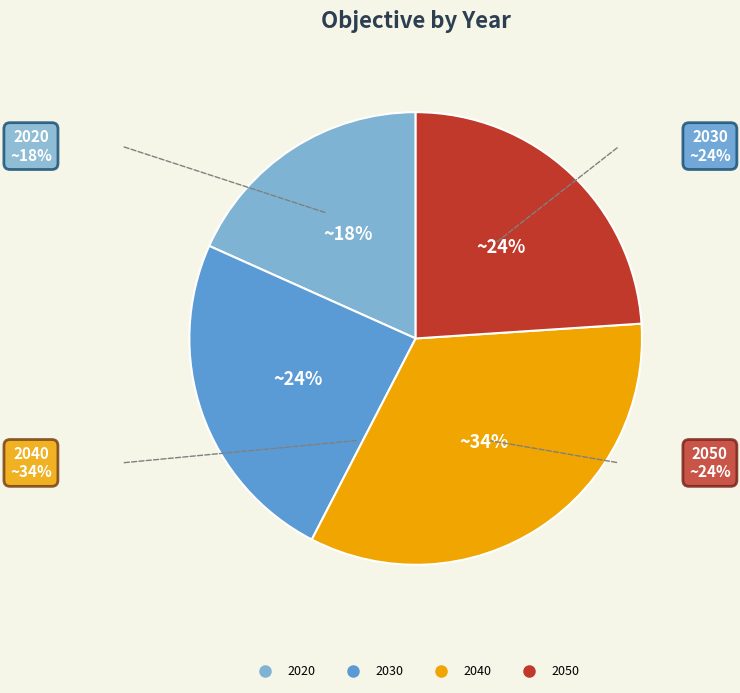

What is the largest slice in the pie chart?

2040